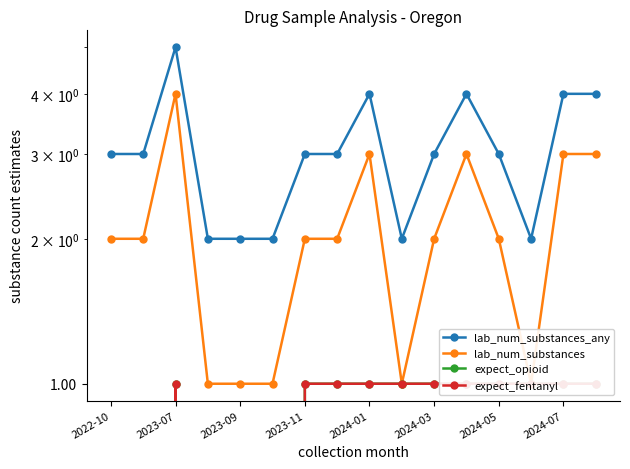

Which series changed the most between 2023-07 and 2023-11?

lab_num_substances_any